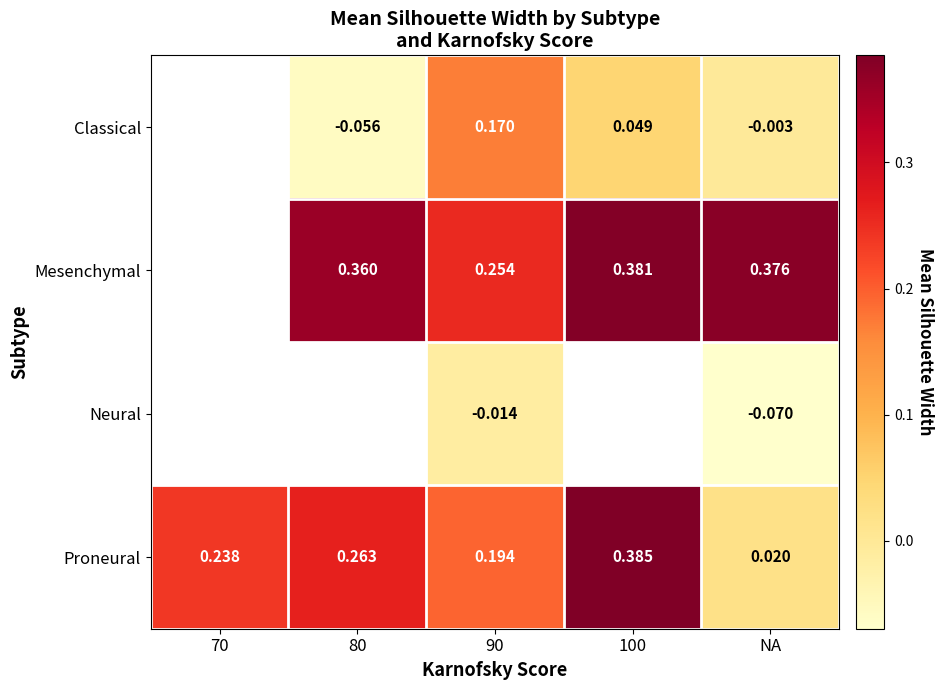

Is the value of Neural at NA greater than the value of Proneural at 100?

No